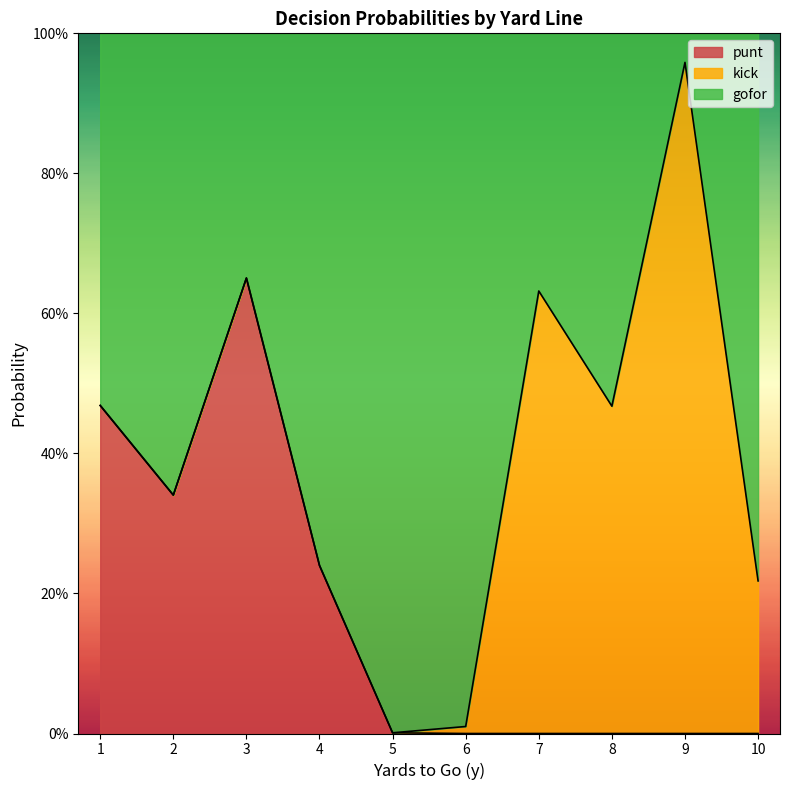

How many lines are shown in the chart?

2